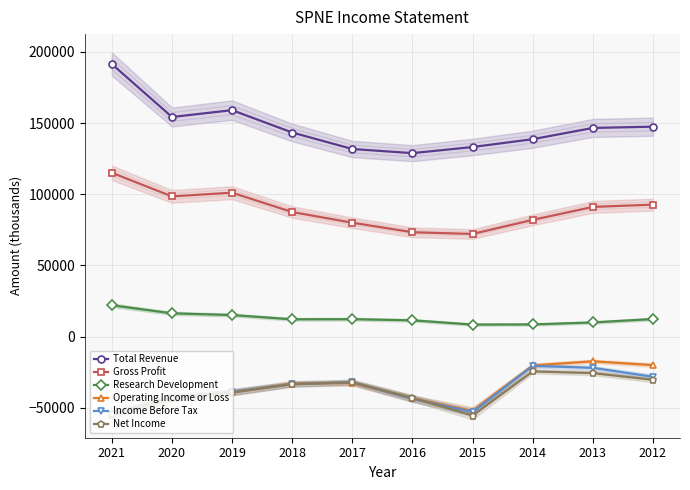

How many categories are shown in the chart?

10